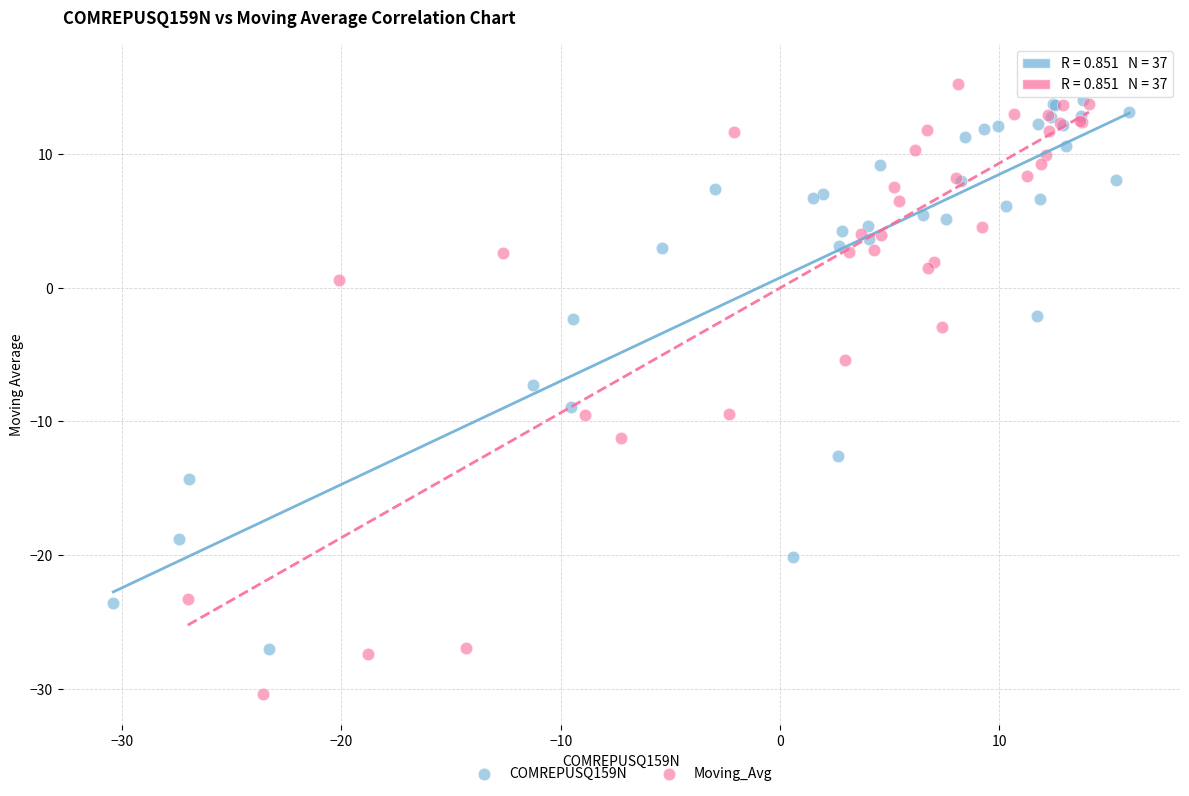

Which series has the largest Y range (max minus min)?

Moving_Avg